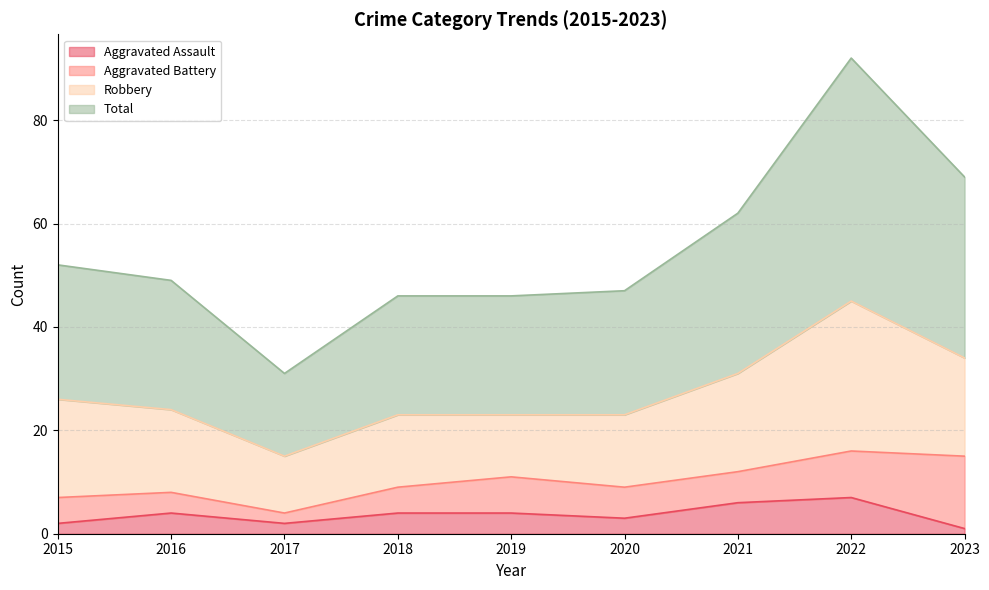

What are all the series names shown in the legend?

Aggravated Assault, Aggravated Battery, Robbery, Total